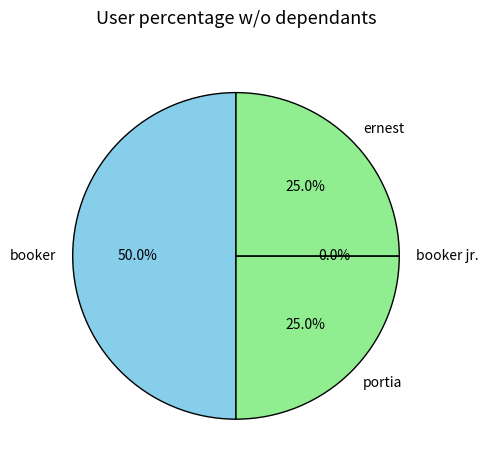

To the nearest percent, what is the difference between the largest and smallest slice percentages?

50%